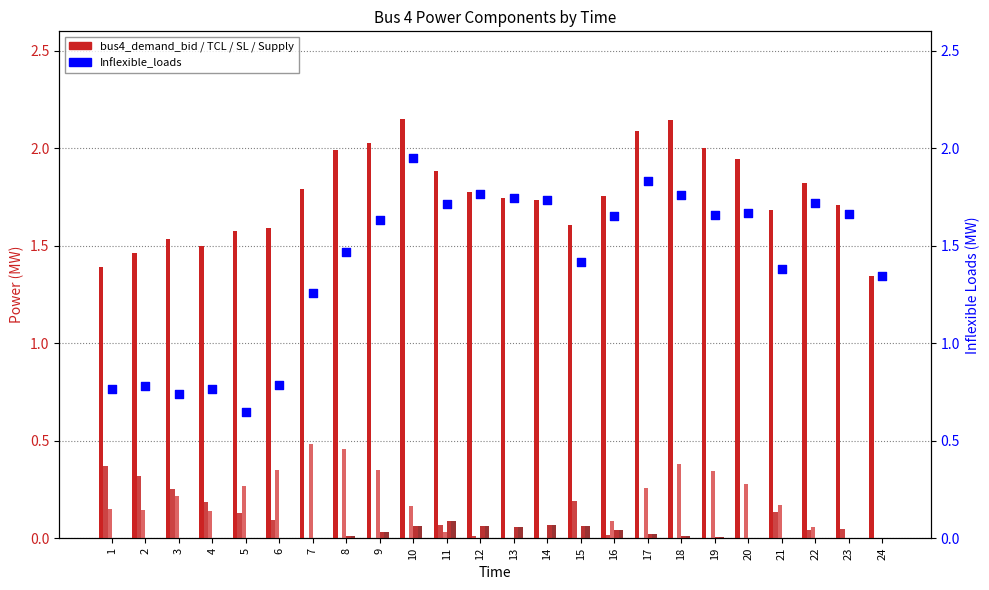

Which series has the widest spread of Y values?

Inflexible_loads